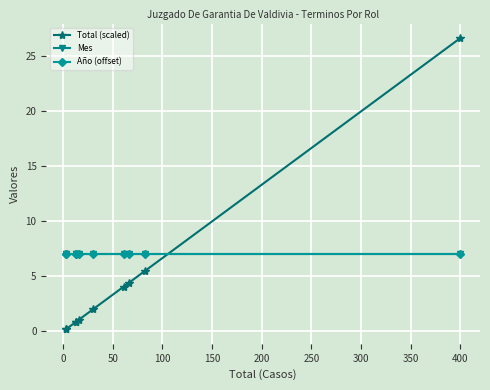

Which series has the largest total across all categories?

Mes